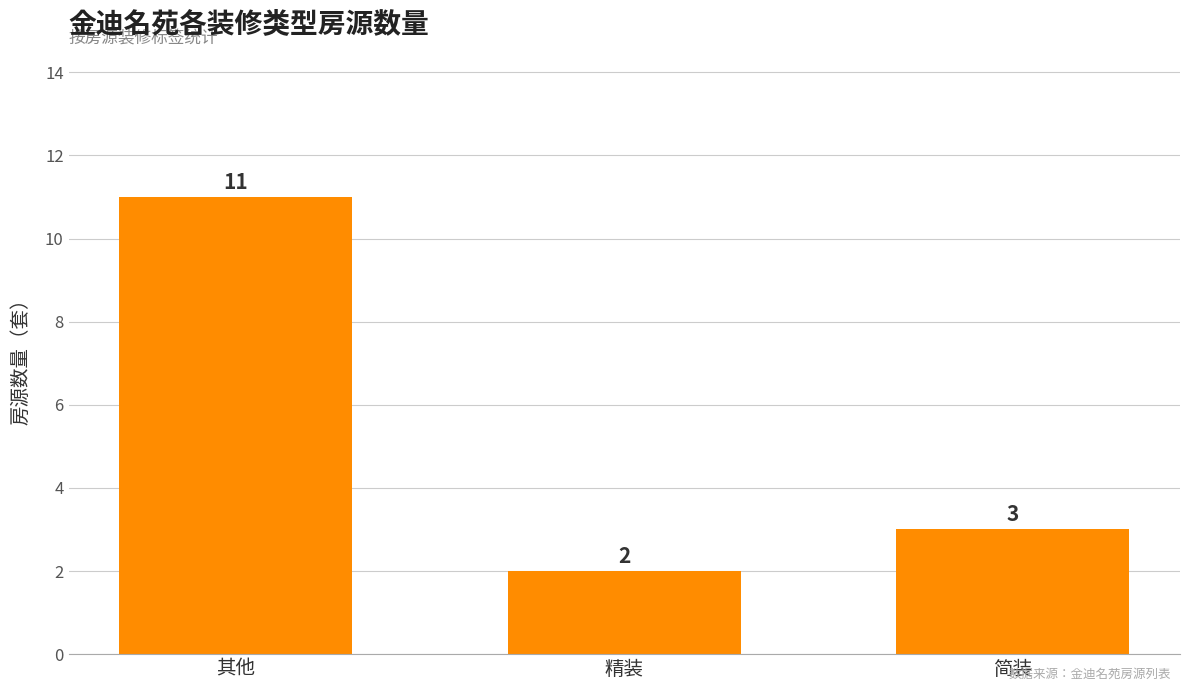

List the labels in order of value, largest first.

其他, 简装, 精装